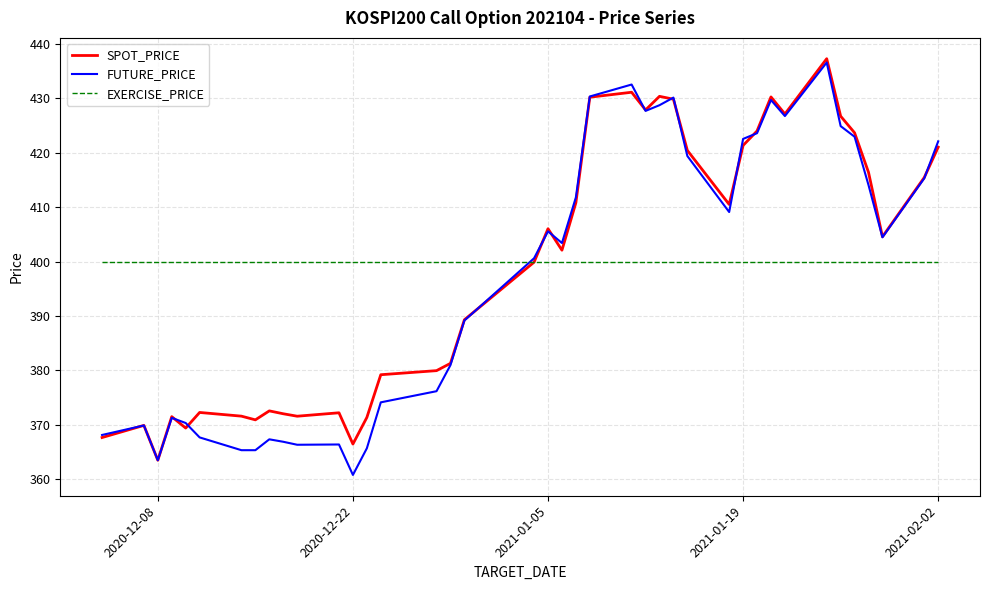

What is the smallest value displayed?

360.8